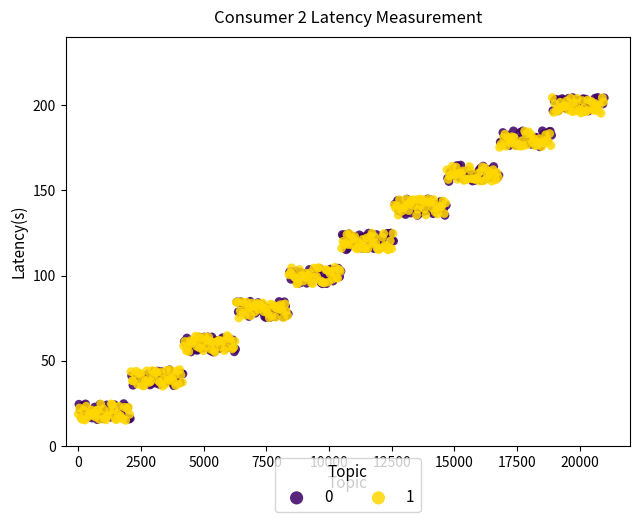

What are all the series names shown in the legend?

0, 1